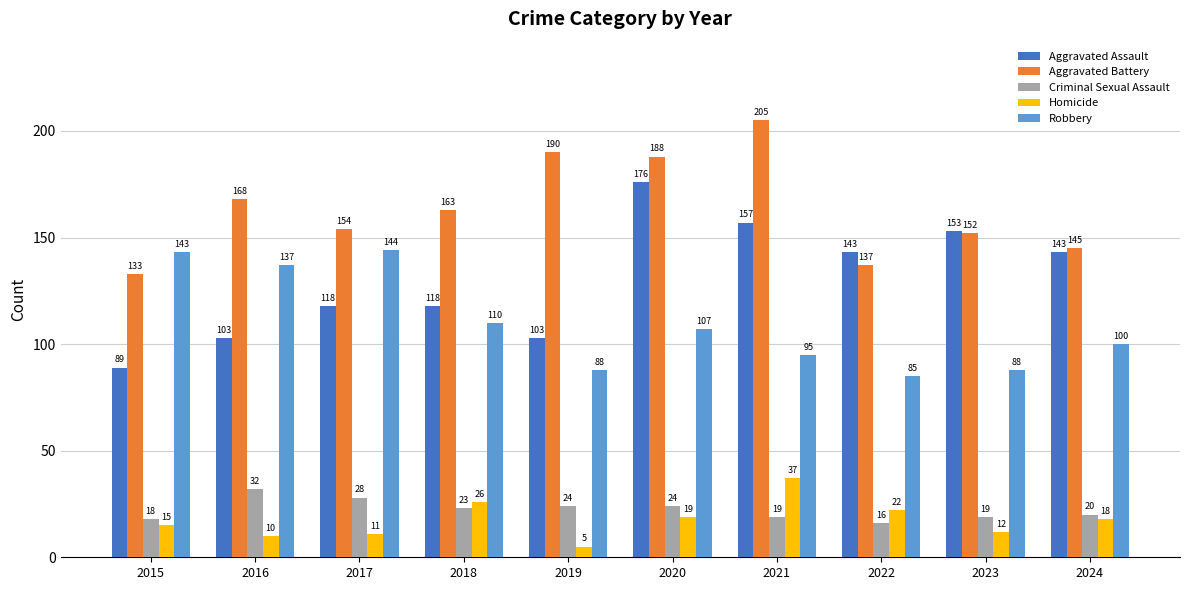

The value of Criminal Sexual Assault at 2018 is 40. True or false?

False